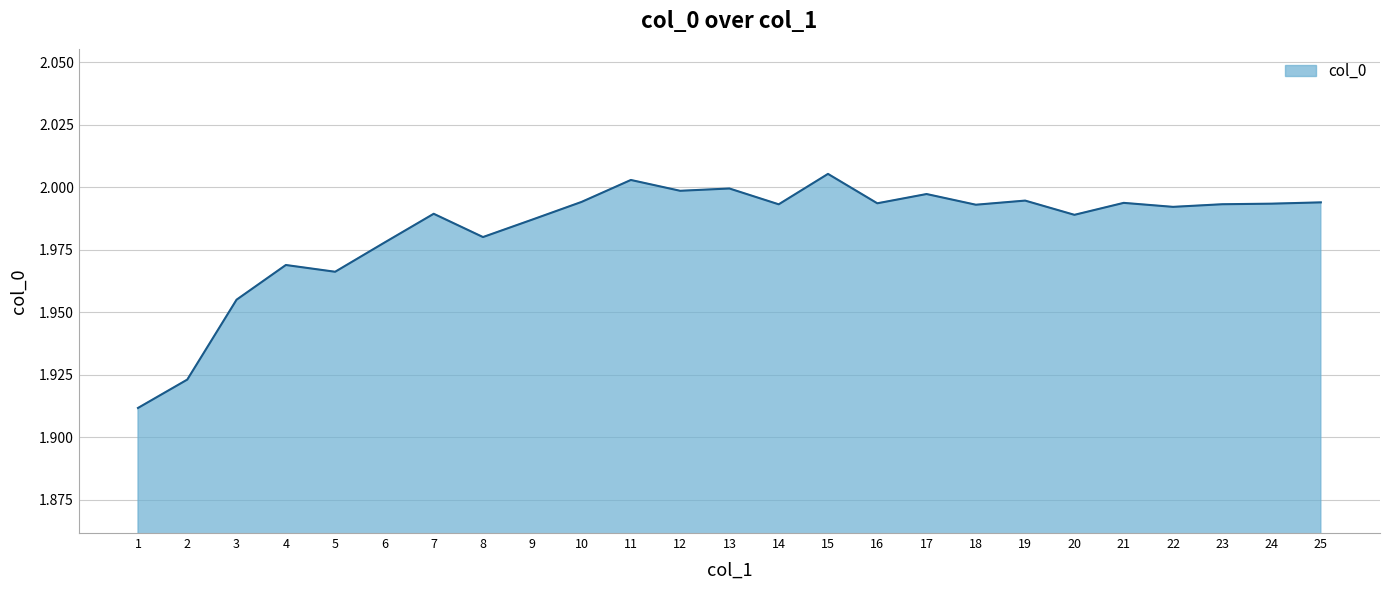

What is the difference between the second highest and minimum values?

0.1